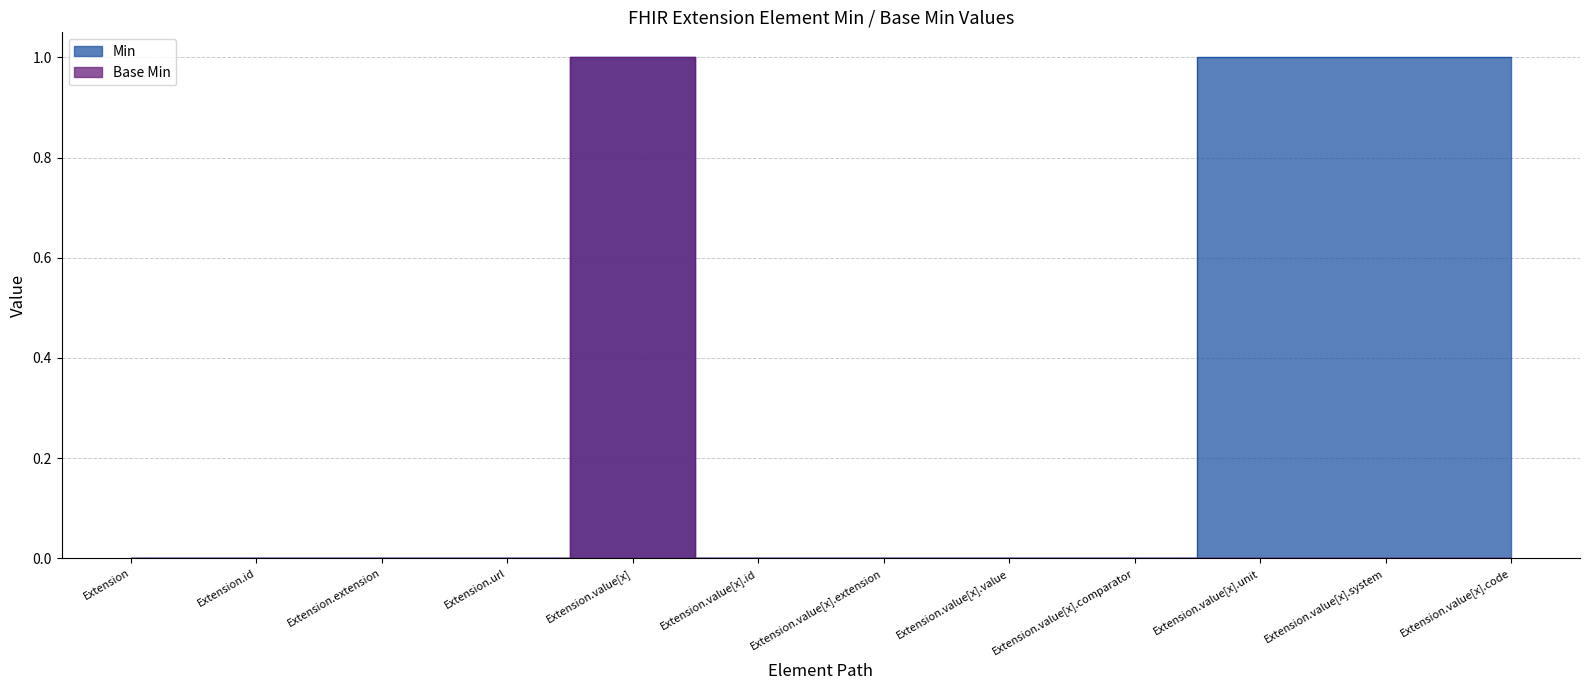

At which category is the sum across all series the highest?

Extension.value[x]